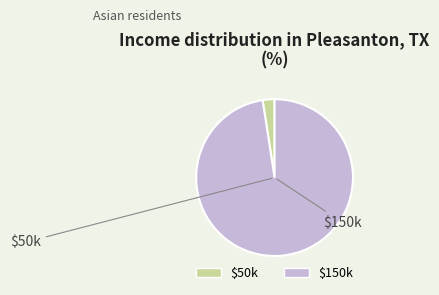

Count the number of slices in the pie.

2